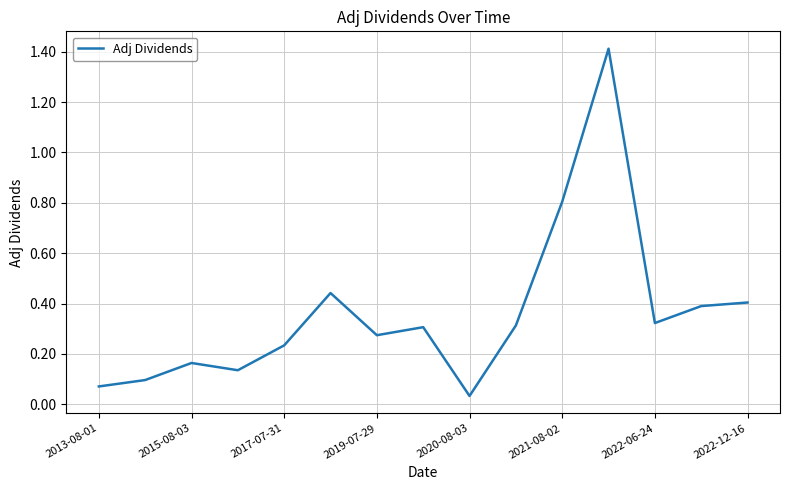

What is the greatest value displayed?

1.4